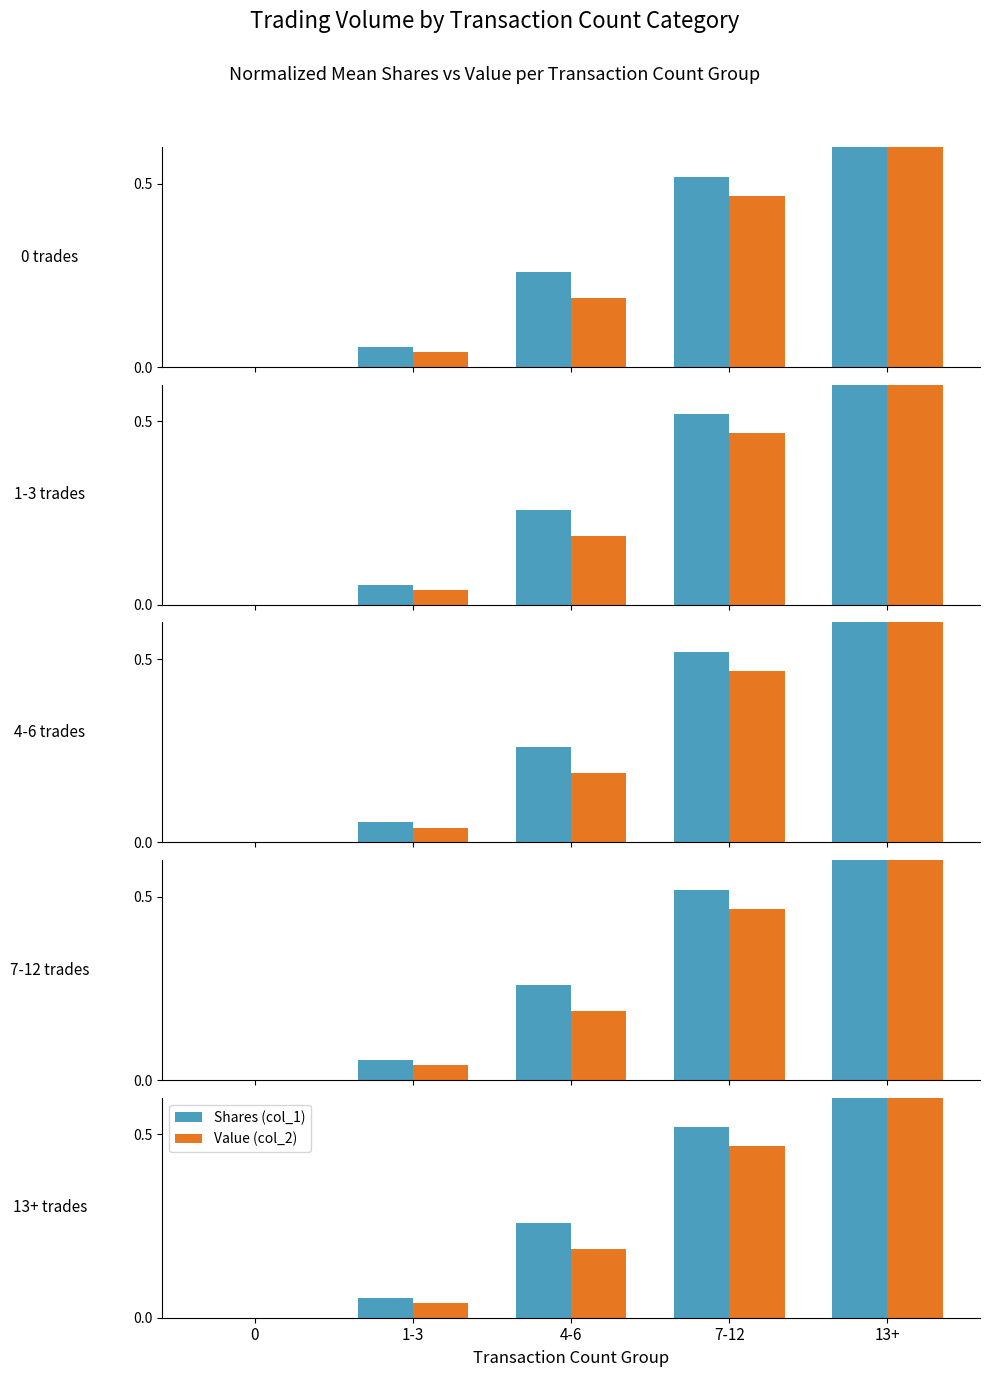

How many data points in Value (col_2) are above 0?

4